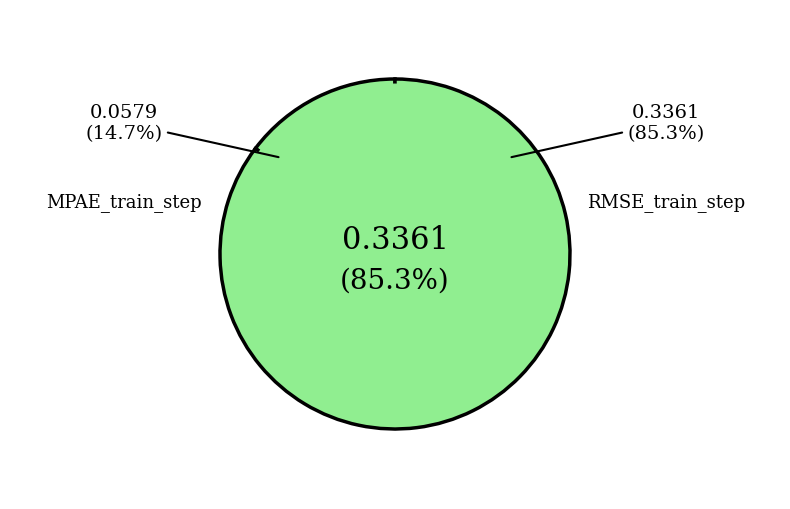

What is the change in value from MPAE_train_step to RMSE_train_step?

+0.3